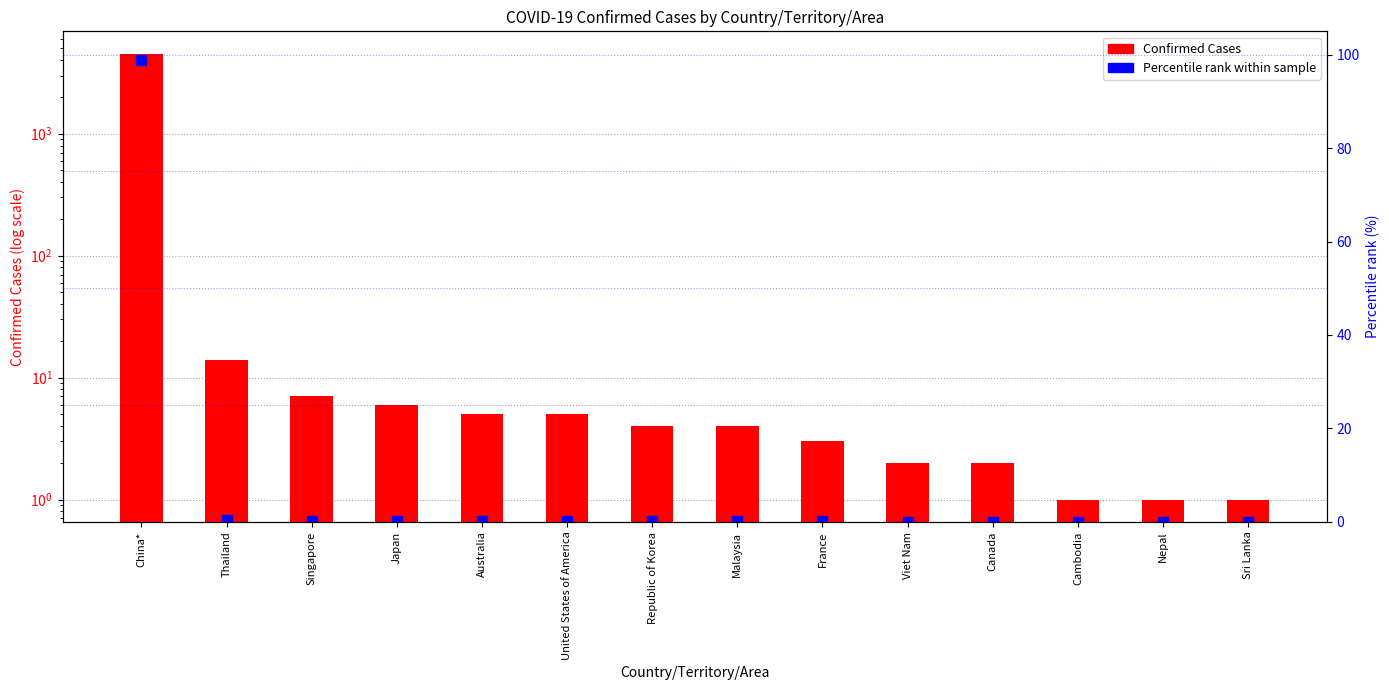

What is the spread (max minus min) of values at United States of America?

4.9